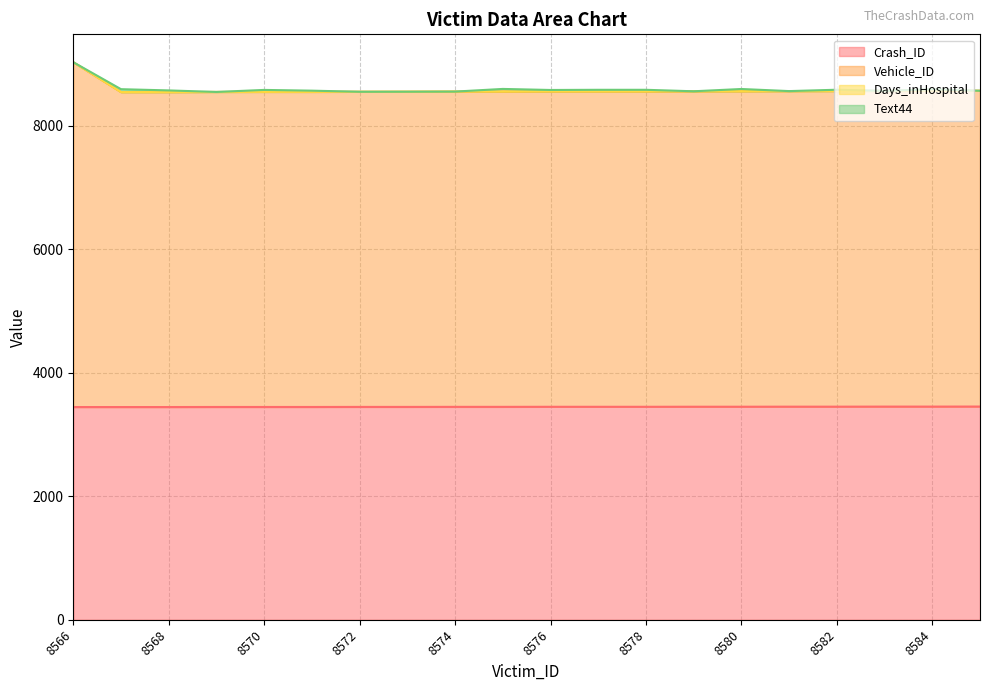

True or false: Crash_ID has more than 1 points higher than both neighbors.

False